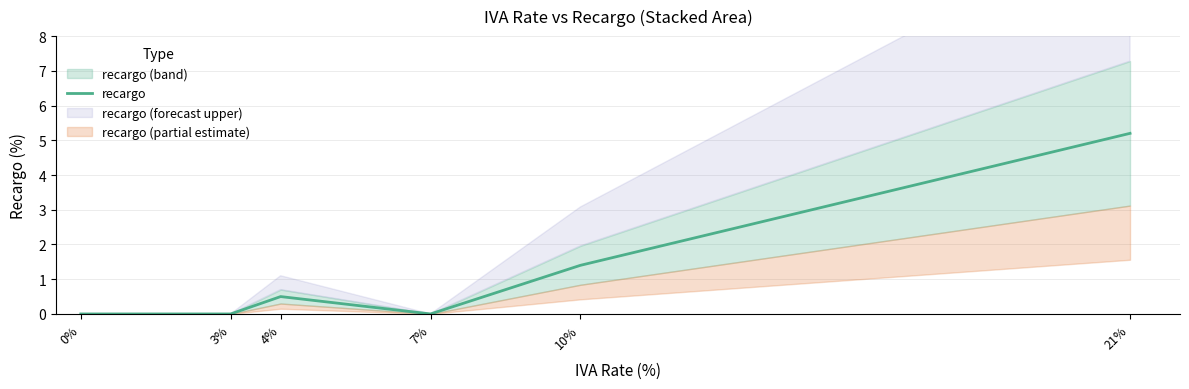

Does the chart display data point markers on the line(s)?

No